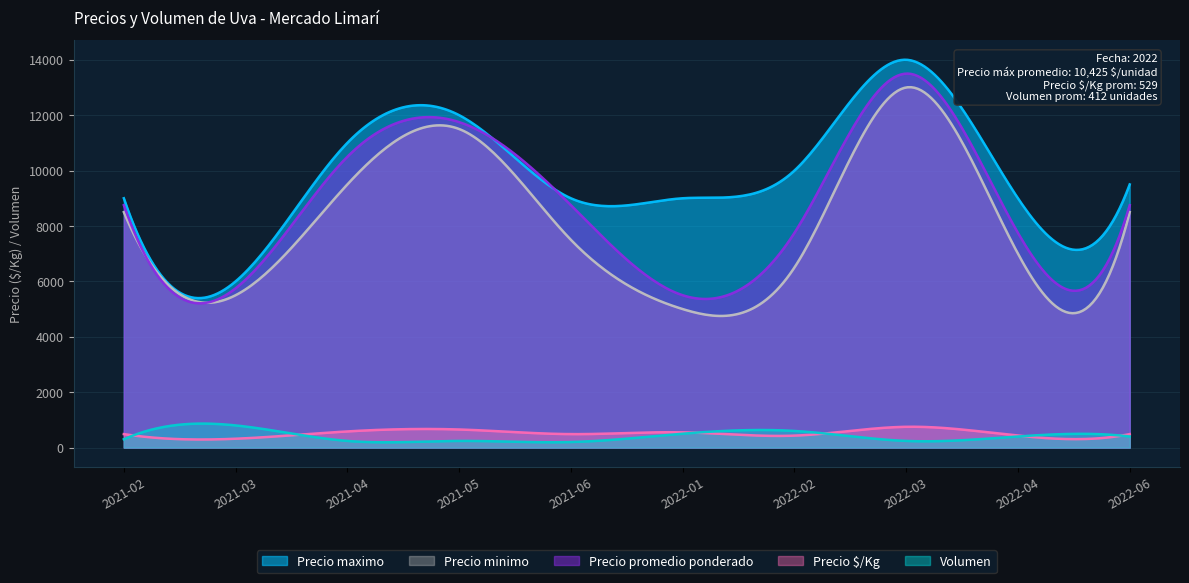

At which category is the sum across all series the highest?

2022-03